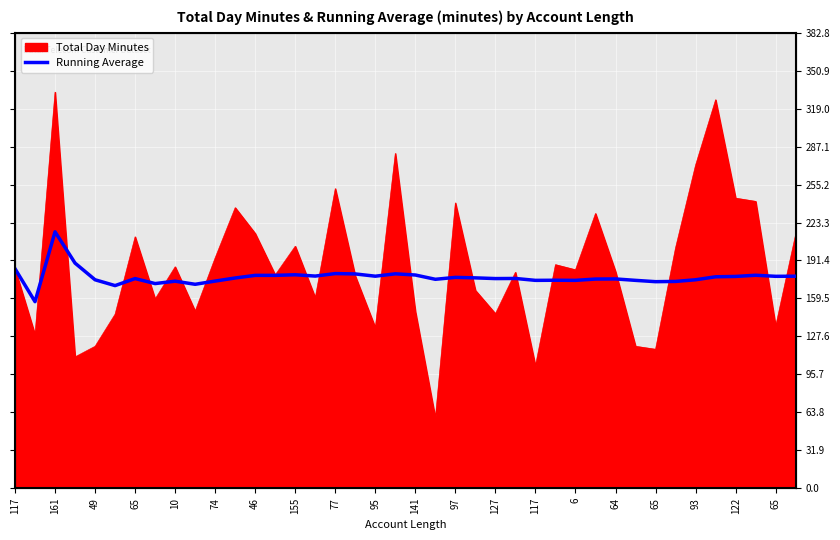

Is it true that the value at 64 is 175.9?

True